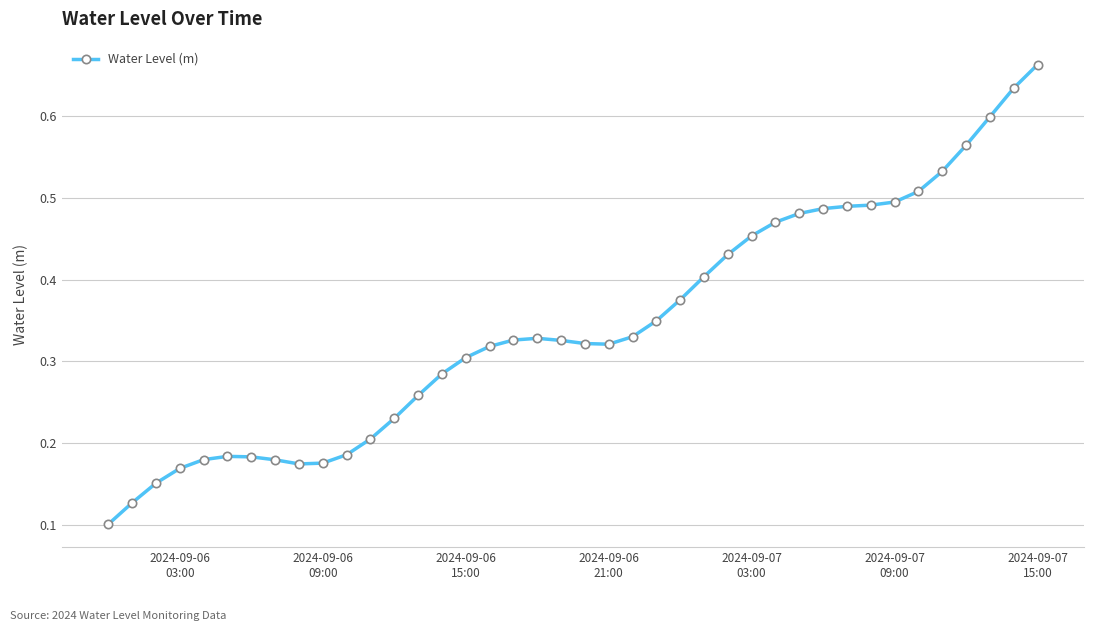

Count the values in the range 0 to 1.

40